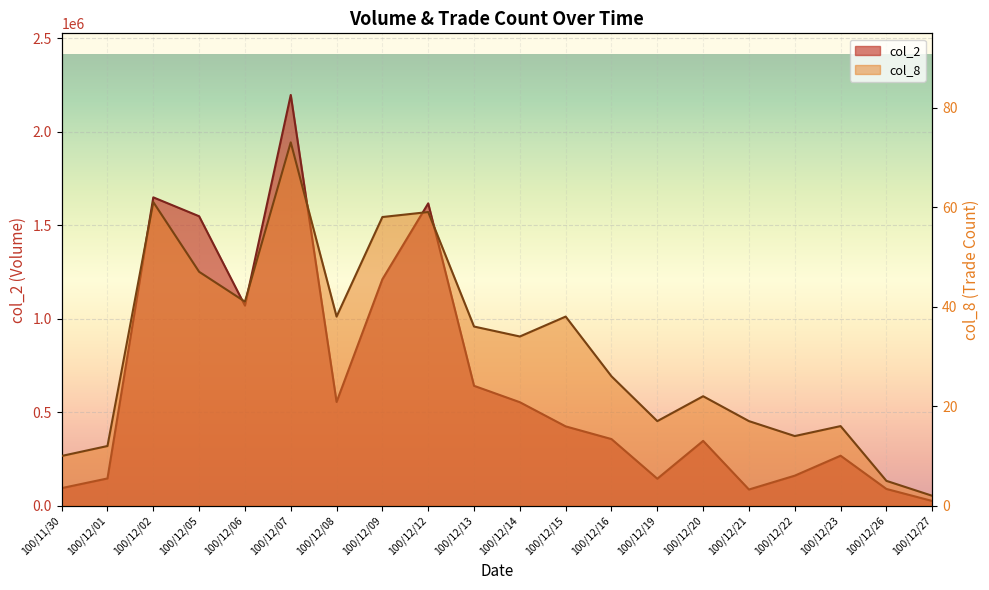

What is the difference between the maximum and second lowest values in the col_2 series?

2108990